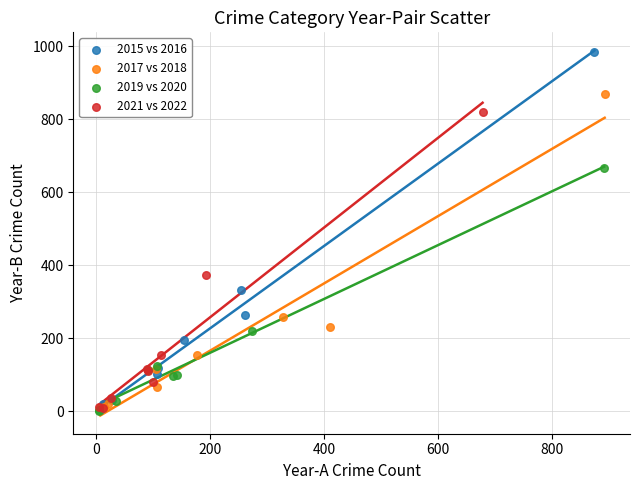

Which series reaches the maximum Y coordinate?

2015 vs 2016